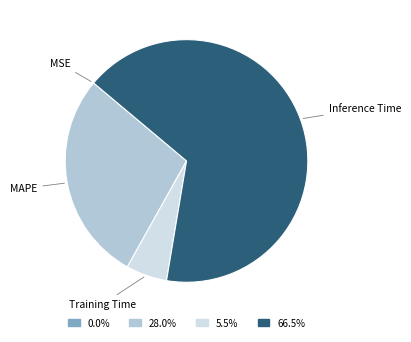

What is the largest slice in the pie chart?

Inference Time